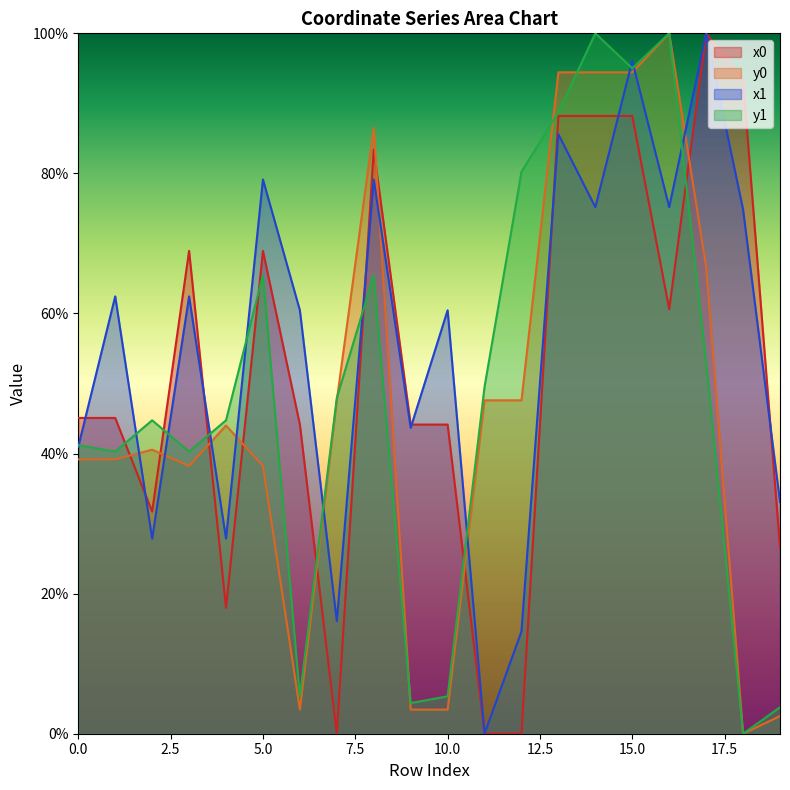

Which has a higher value, 7 or 17?

17